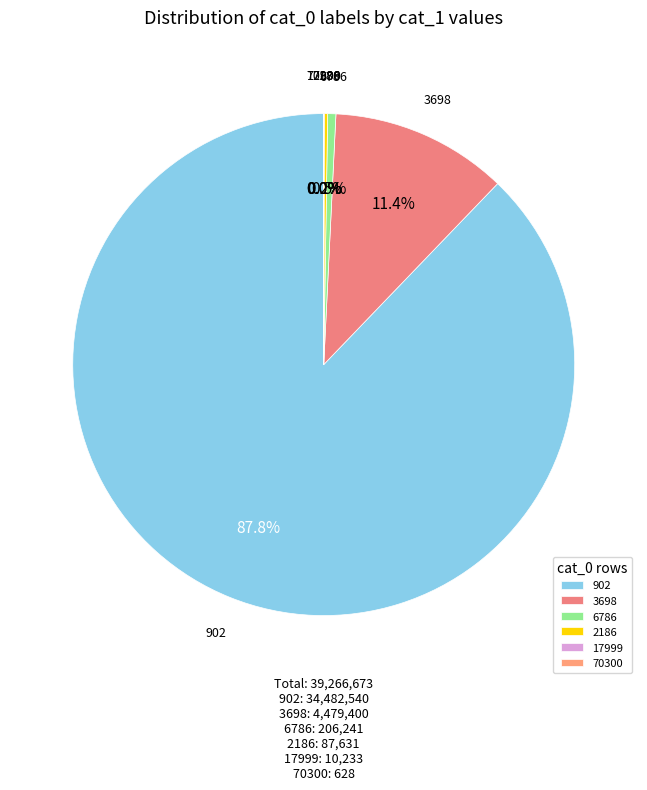

What is the ratio of the value at 902 to the value at 3698?

7.7